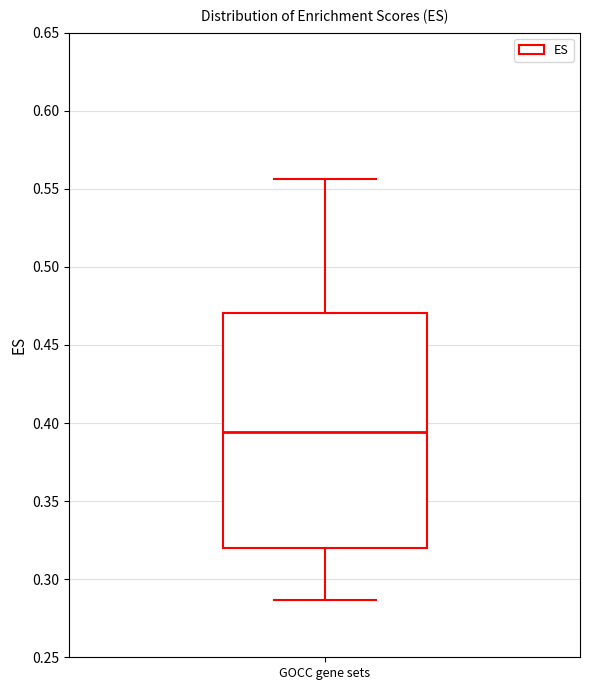

Transcribe this box plot: give where the median line is, the range the box spans, and where the two whiskers end, as read against the y-axis. The values are not printed on the chart, so give them approximately, as read against the axis.

median 0.395, box 0.320 to 0.470, whiskers 0.285 to 0.555